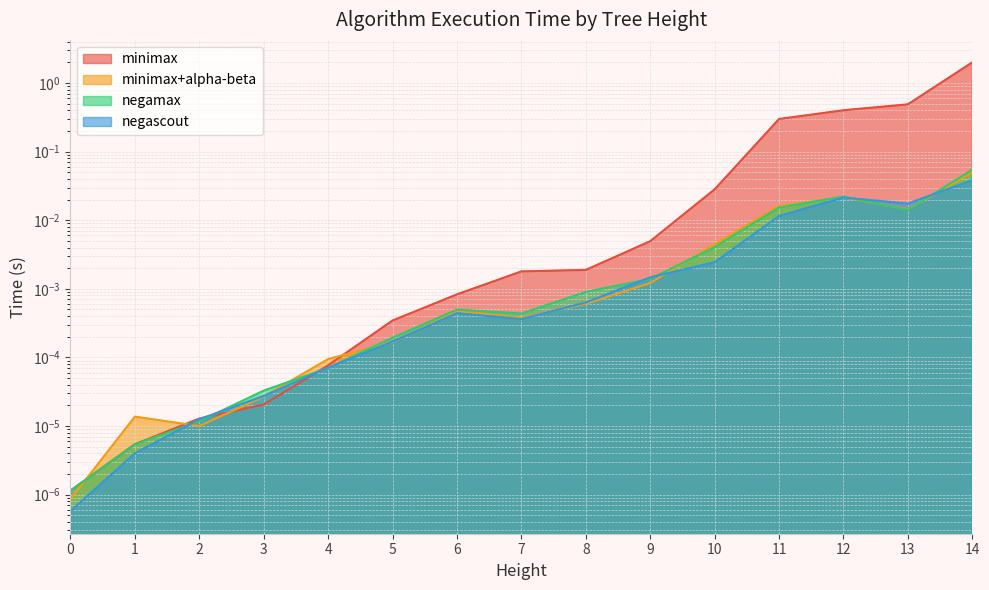

Where is the first local maximum for negascout?

6